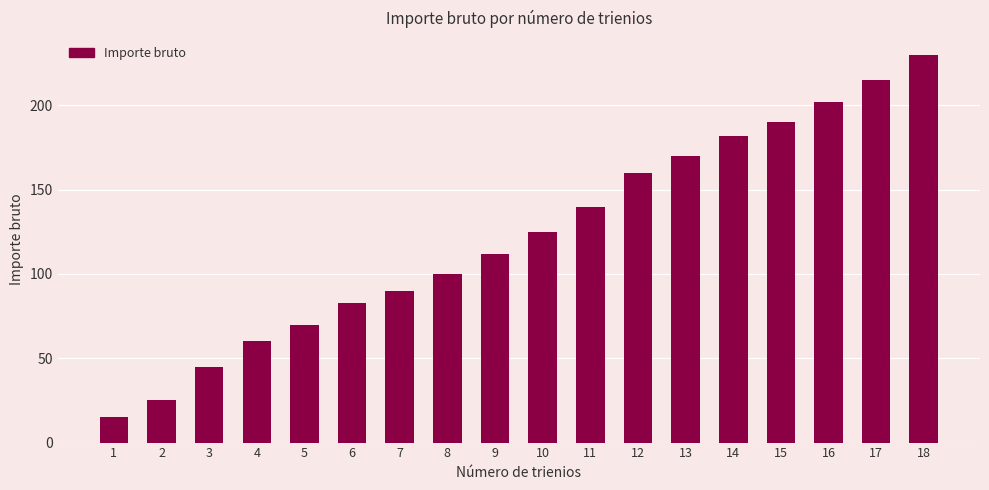

What is the greatest value displayed?

230